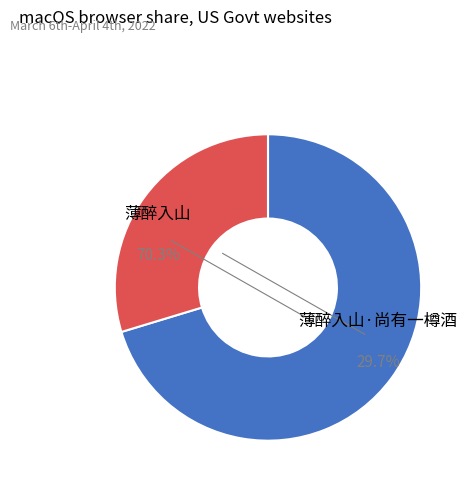

How many segments does this pie chart have?

2